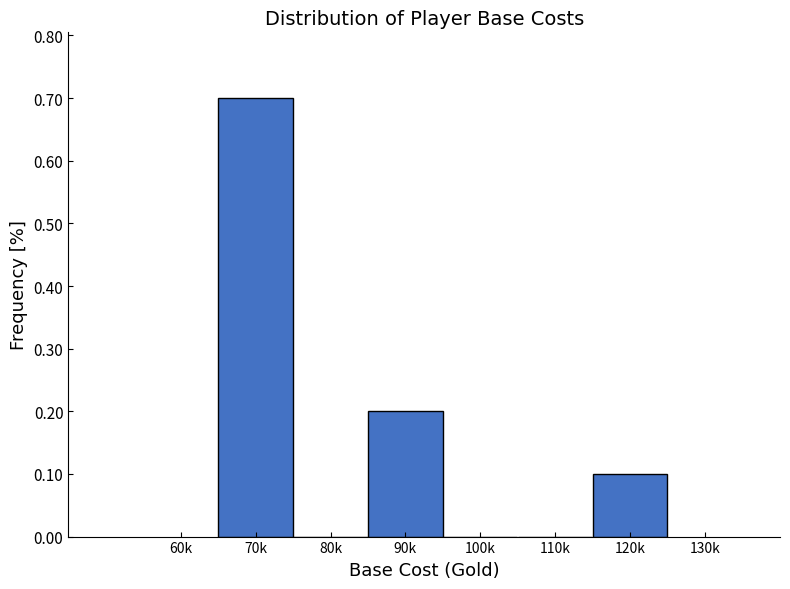

Reading right to left, what are all the values shown in this chart?

120k=0.1	110k=0.0	100k=0.0	90k=0.2	80k=0.0	70k=0.7